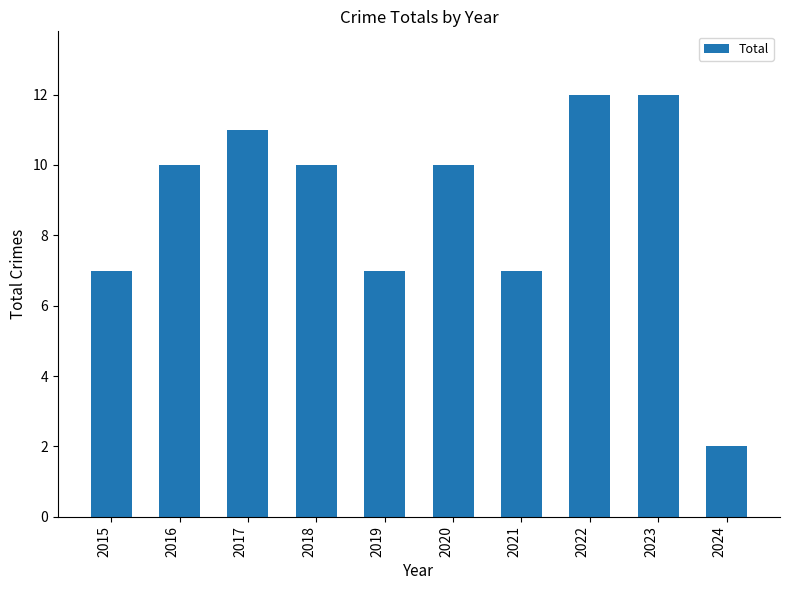

What is the approximate value at 2018, to the nearest 10?

10